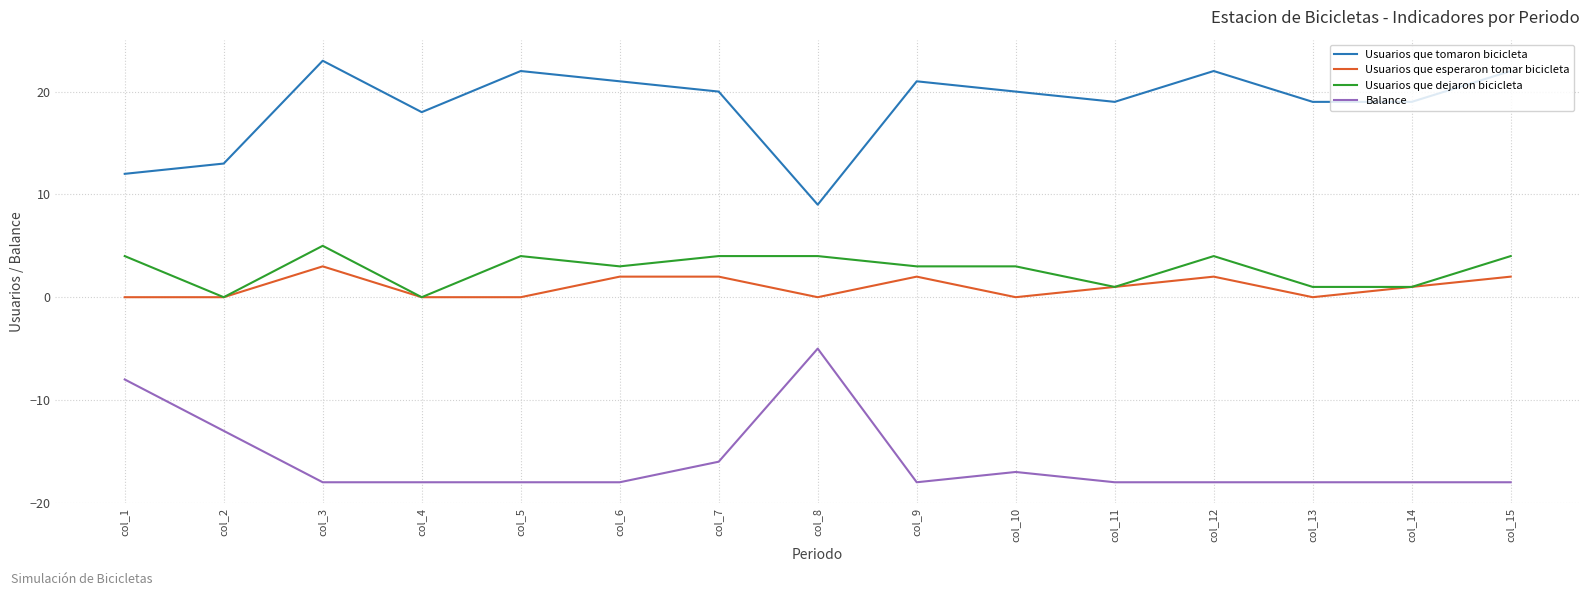

The Balance series shows -5 at col_8. True or false?

True